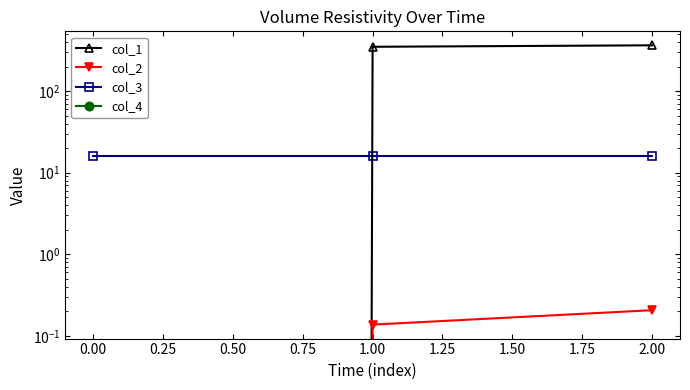

What is the average value of the col_1 series?

237.7